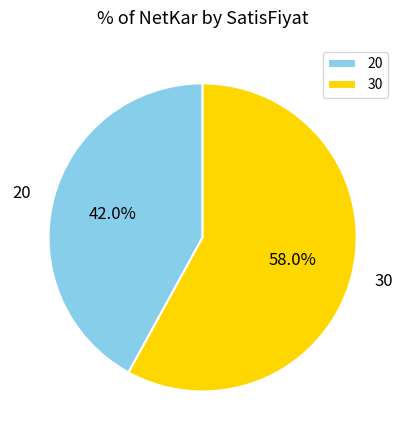

True or false: 20 accounts for 42% of the total.

True